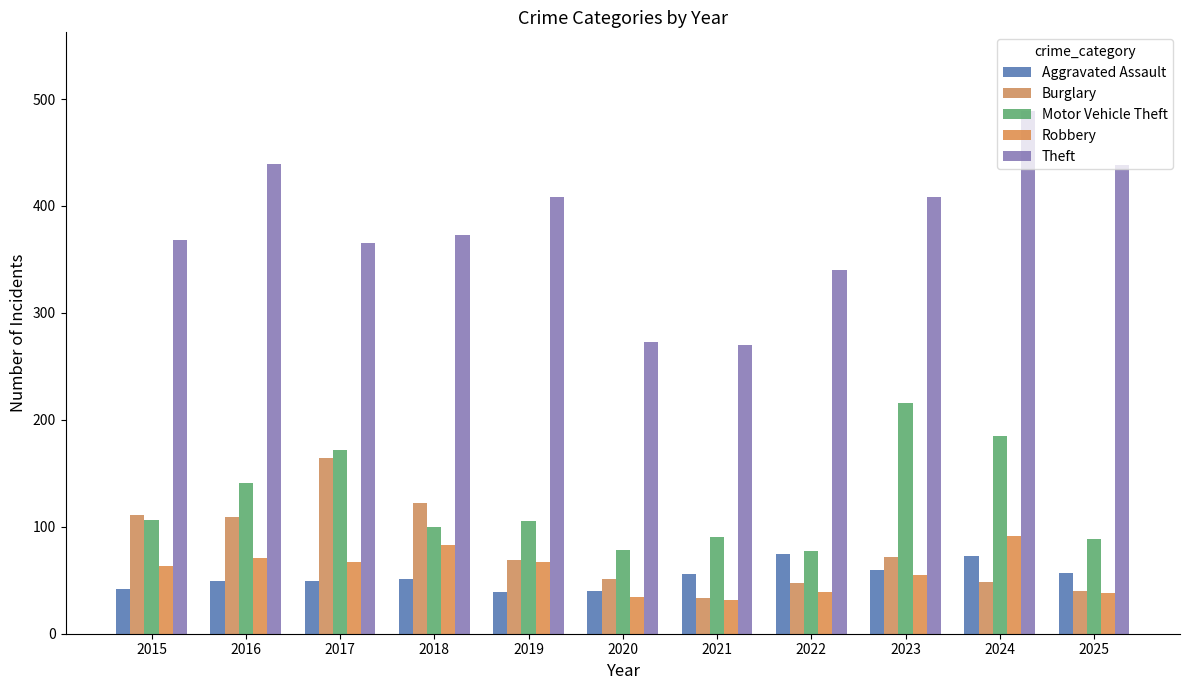

What is the average value of the Robbery series?

58